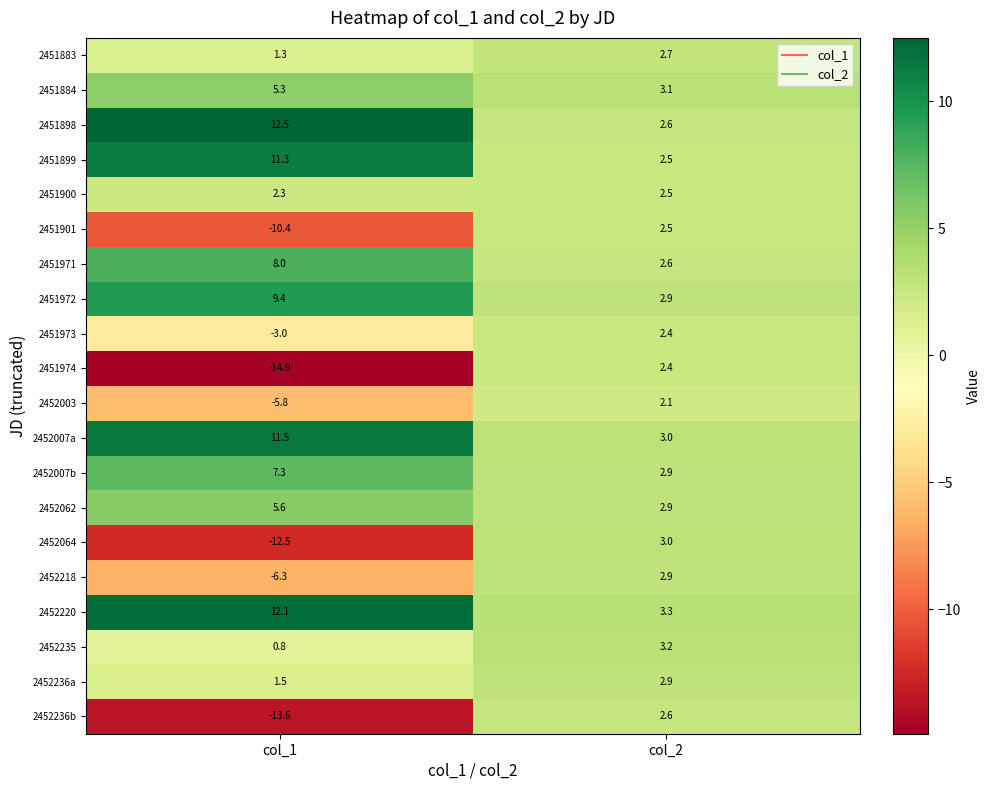

What is the total value across all series at col_1?

22.4